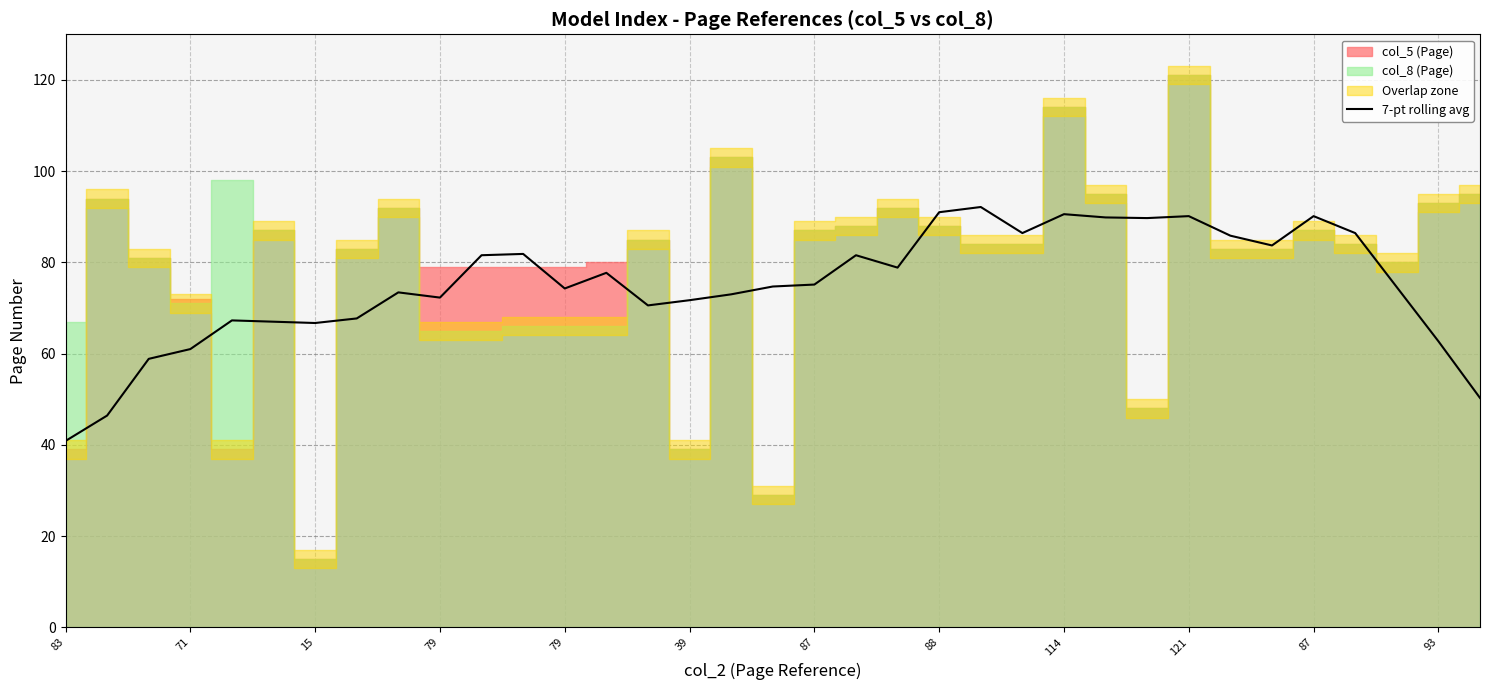

Between 14 and 87, which is larger?

14